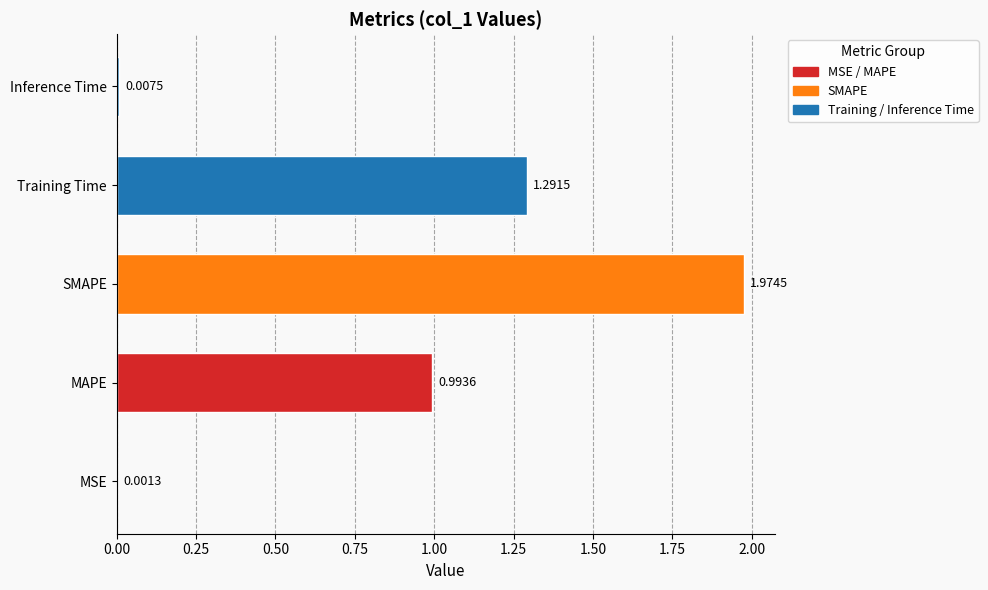

What is the sum of the values at MAPE and SMAPE?

3.0